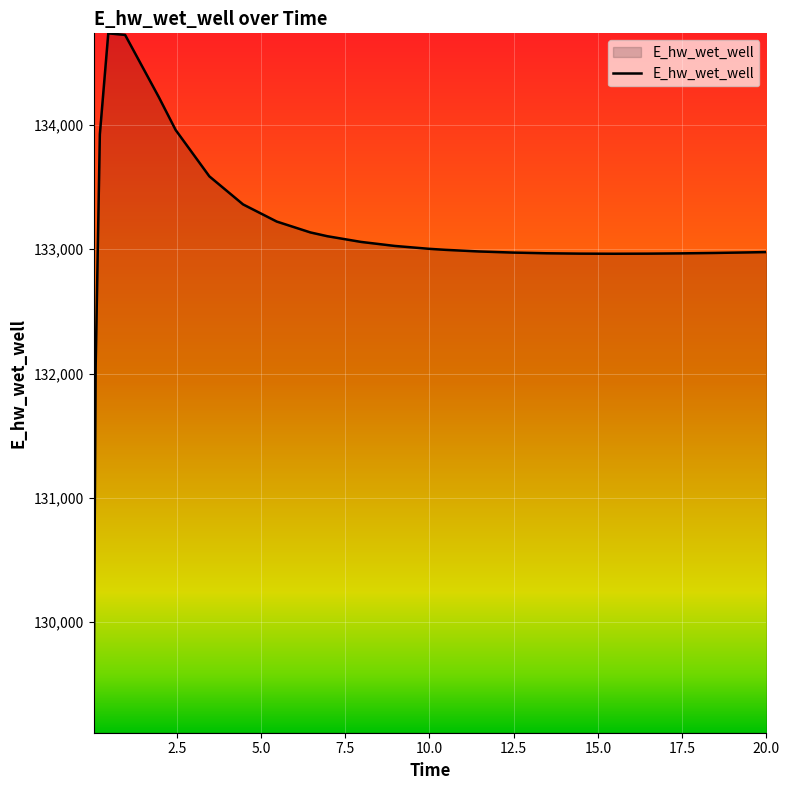

What is the maximum value shown in the chart?

134736.4